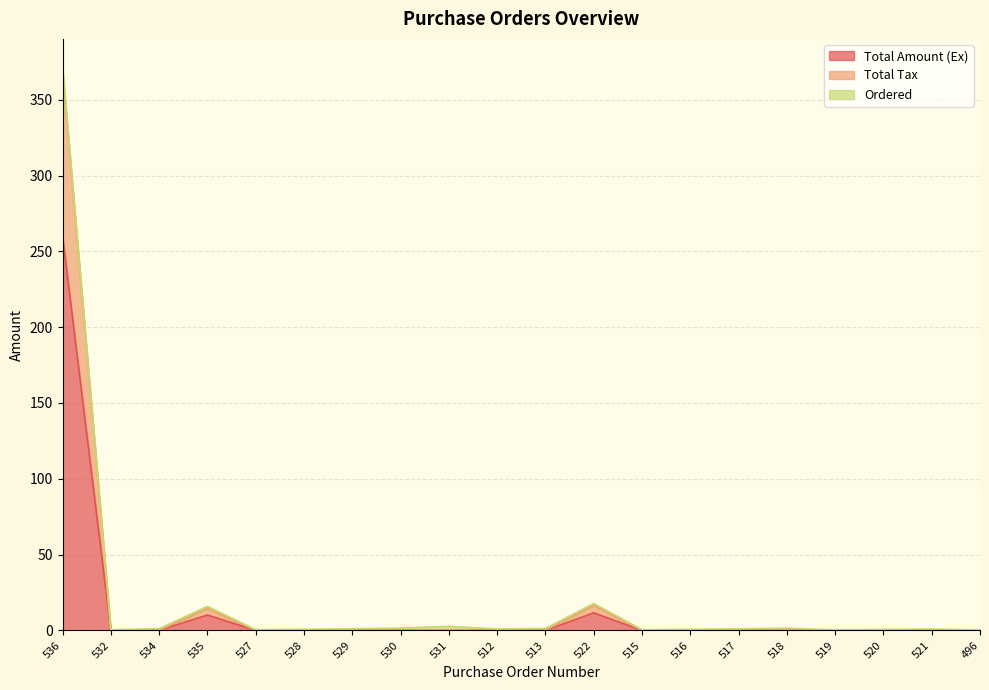

What is the highest value of the Total Amount (Ex) series?

260.0